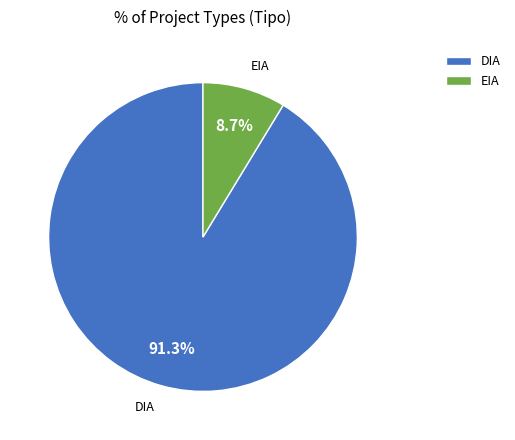

Does EIA represent more than half of the total?

No